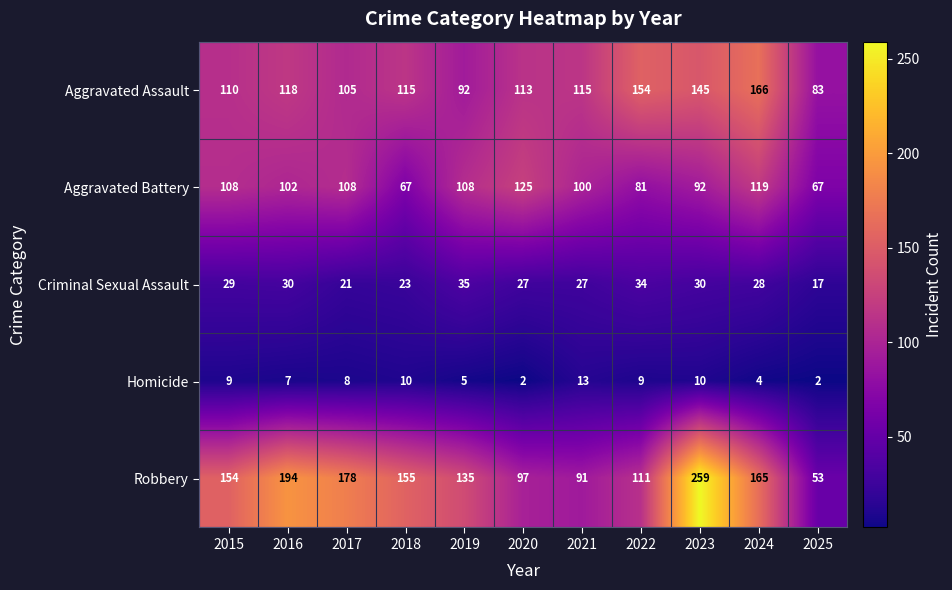

At which label does Aggravated Assault reach its minimum?

2025